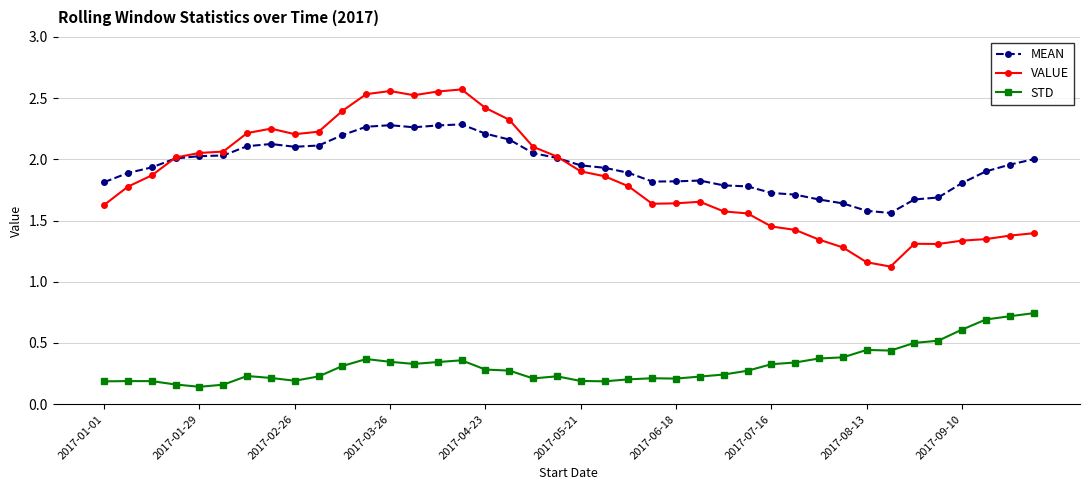

What are all the series names shown in the legend?

MEAN, VALUE, STD